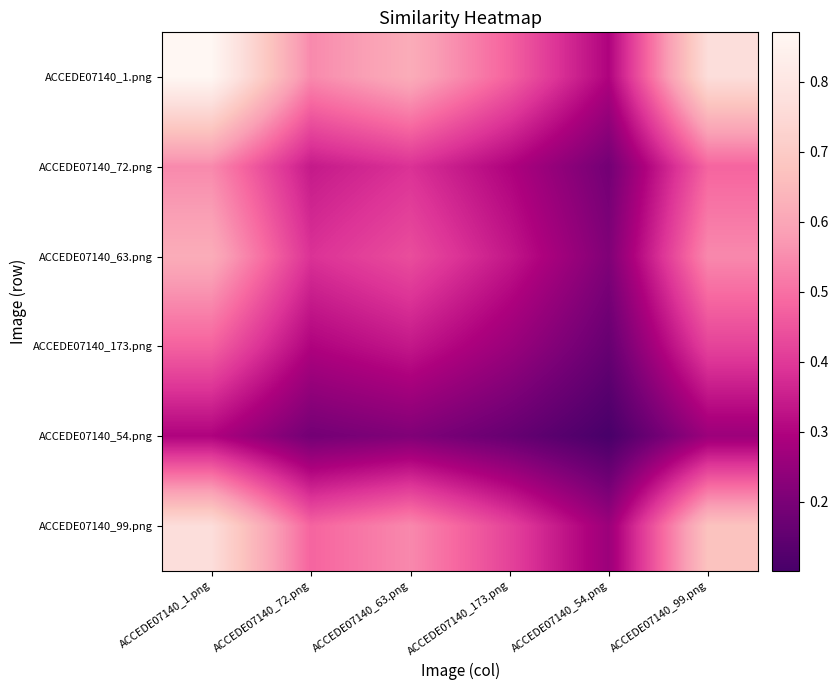

Reading right to left, extract all data points from this chart.

ACCEDE07140_1.png: ACCEDE07140_99.png=0.8	ACCEDE07140_54.png=0.3	ACCEDE07140_173.png=0.5	ACCEDE07140_63.png=0.6	ACCEDE07140_72.png=0.5	ACCEDE07140_1.png=0.9
ACCEDE07140_72.png: ACCEDE07140_99.png=0.5	ACCEDE07140_54.png=0.2	ACCEDE07140_173.png=0.3	ACCEDE07140_63.png=0.4	ACCEDE07140_72.png=0.3	ACCEDE07140_1.png=0.5
ACCEDE07140_63.png: ACCEDE07140_99.png=0.5	ACCEDE07140_54.png=0.2	ACCEDE07140_173.png=0.3	ACCEDE07140_63.png=0.4	ACCEDE07140_72.png=0.4	ACCEDE07140_1.png=0.6
ACCEDE07140_173.png: ACCEDE07140_99.png=0.4	ACCEDE07140_54.png=0.2	ACCEDE07140_173.png=0.3	ACCEDE07140_63.png=0.3	ACCEDE07140_72.png=0.3	ACCEDE07140_1.png=0.5
ACCEDE07140_54.png: ACCEDE07140_99.png=0.3	ACCEDE07140_54.png=0.1	ACCEDE07140_173.png=0.2	ACCEDE07140_63.png=0.2	ACCEDE07140_72.png=0.2	ACCEDE07140_1.png=0.3
ACCEDE07140_99.png: ACCEDE07140_99.png=0.7	ACCEDE07140_54.png=0.3	ACCEDE07140_173.png=0.4	ACCEDE07140_63.png=0.5	ACCEDE07140_72.png=0.5	ACCEDE07140_1.png=0.8